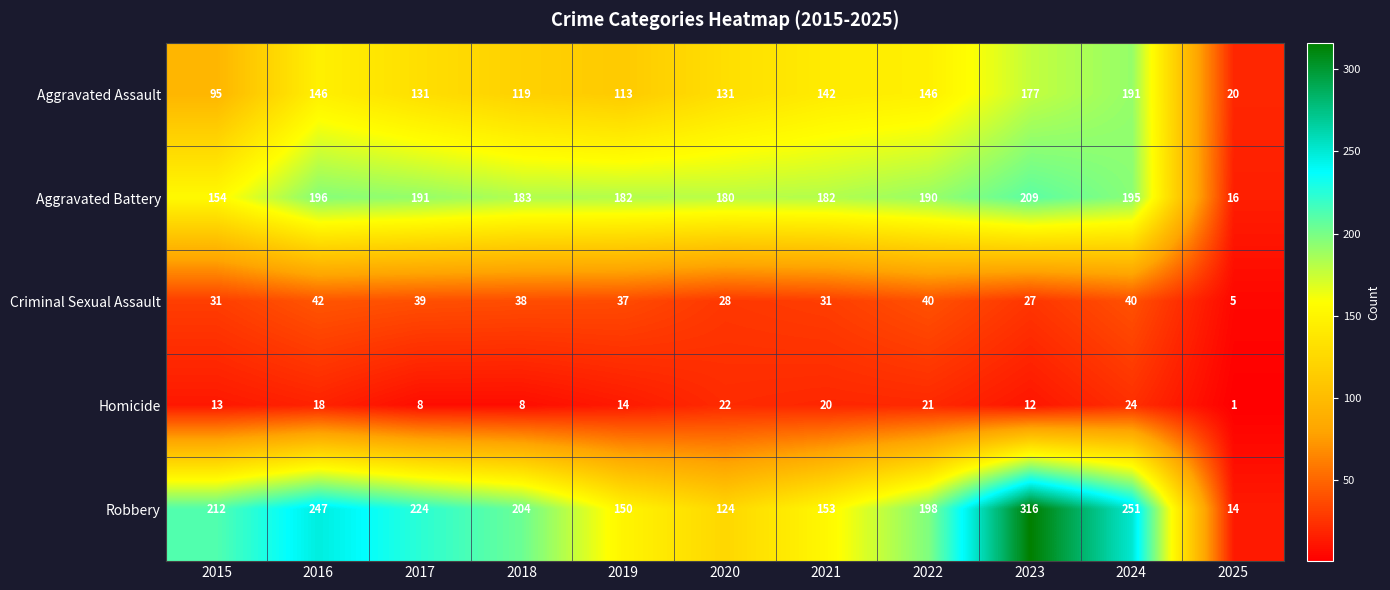

Which series has the largest range (max minus min)?

Robbery